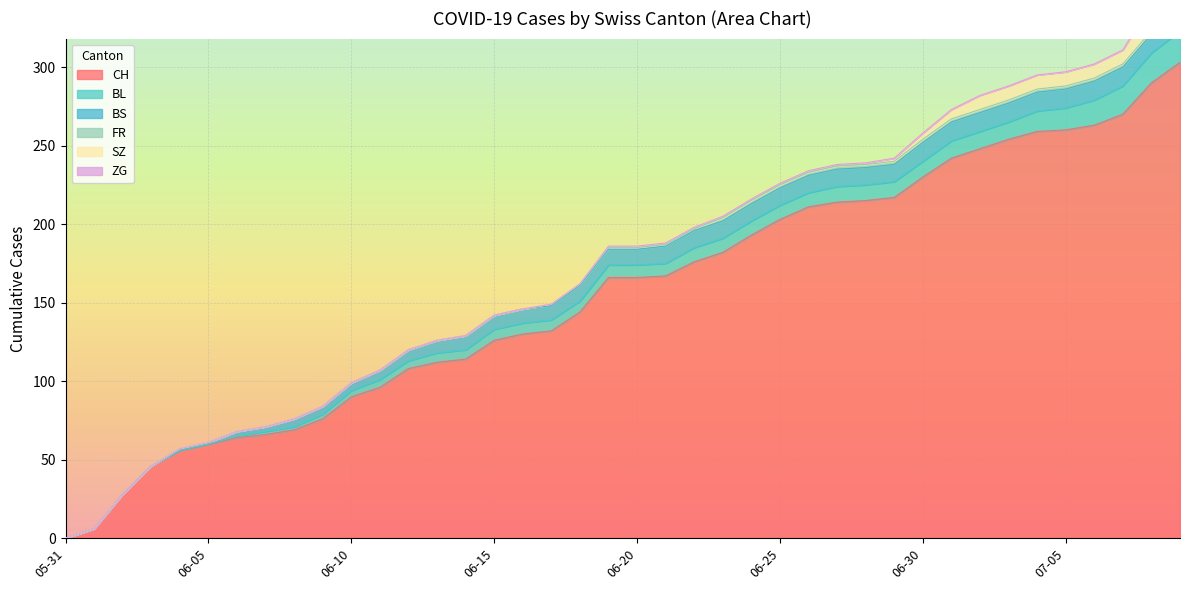

Which has a higher value, 2020-06-23 or 2020-07-03?

2020-07-03